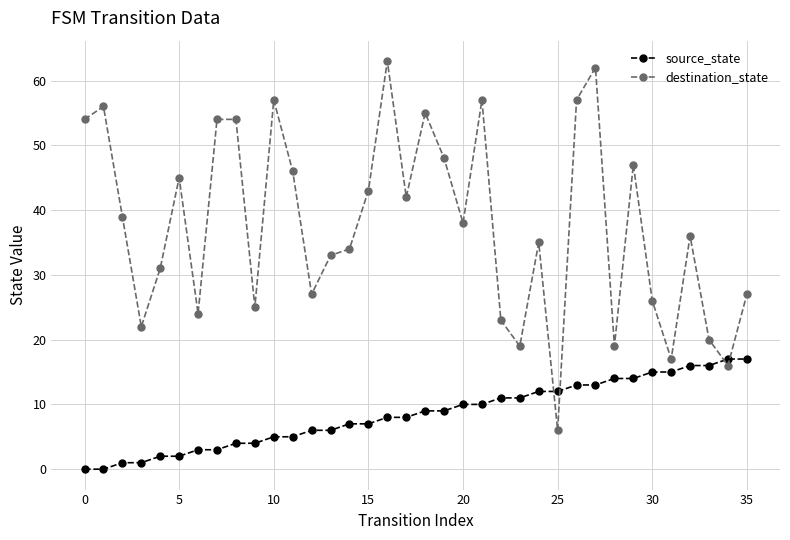

True or false: source_state and destination_state cross at least once.

True